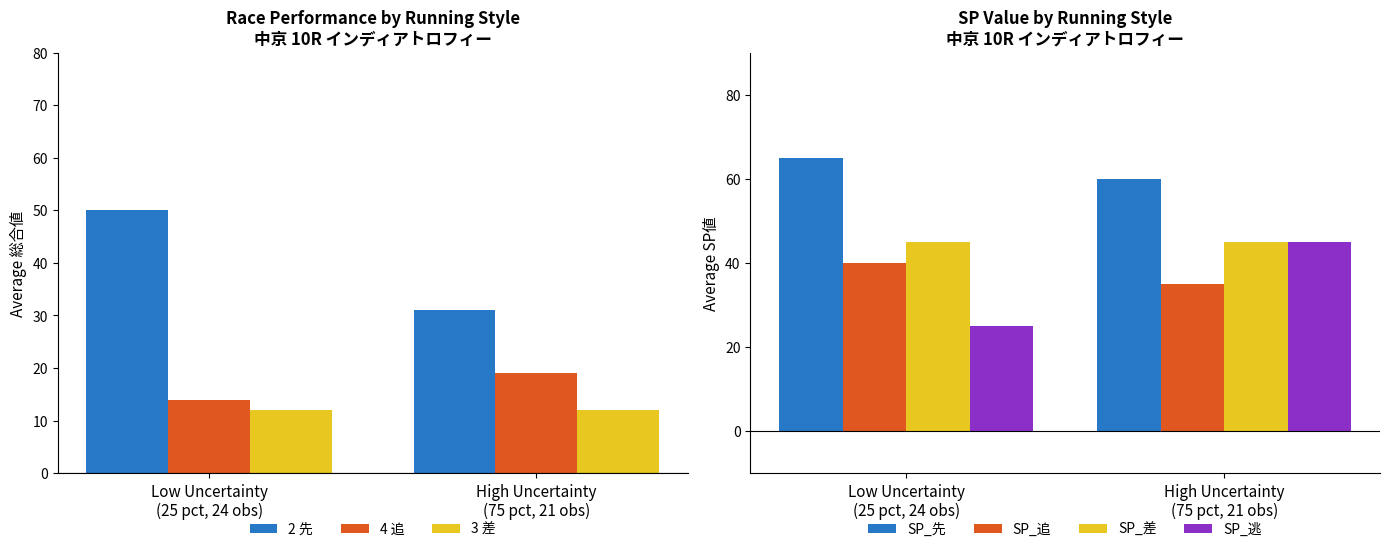

What is the highest value of the 2 先 series?

50